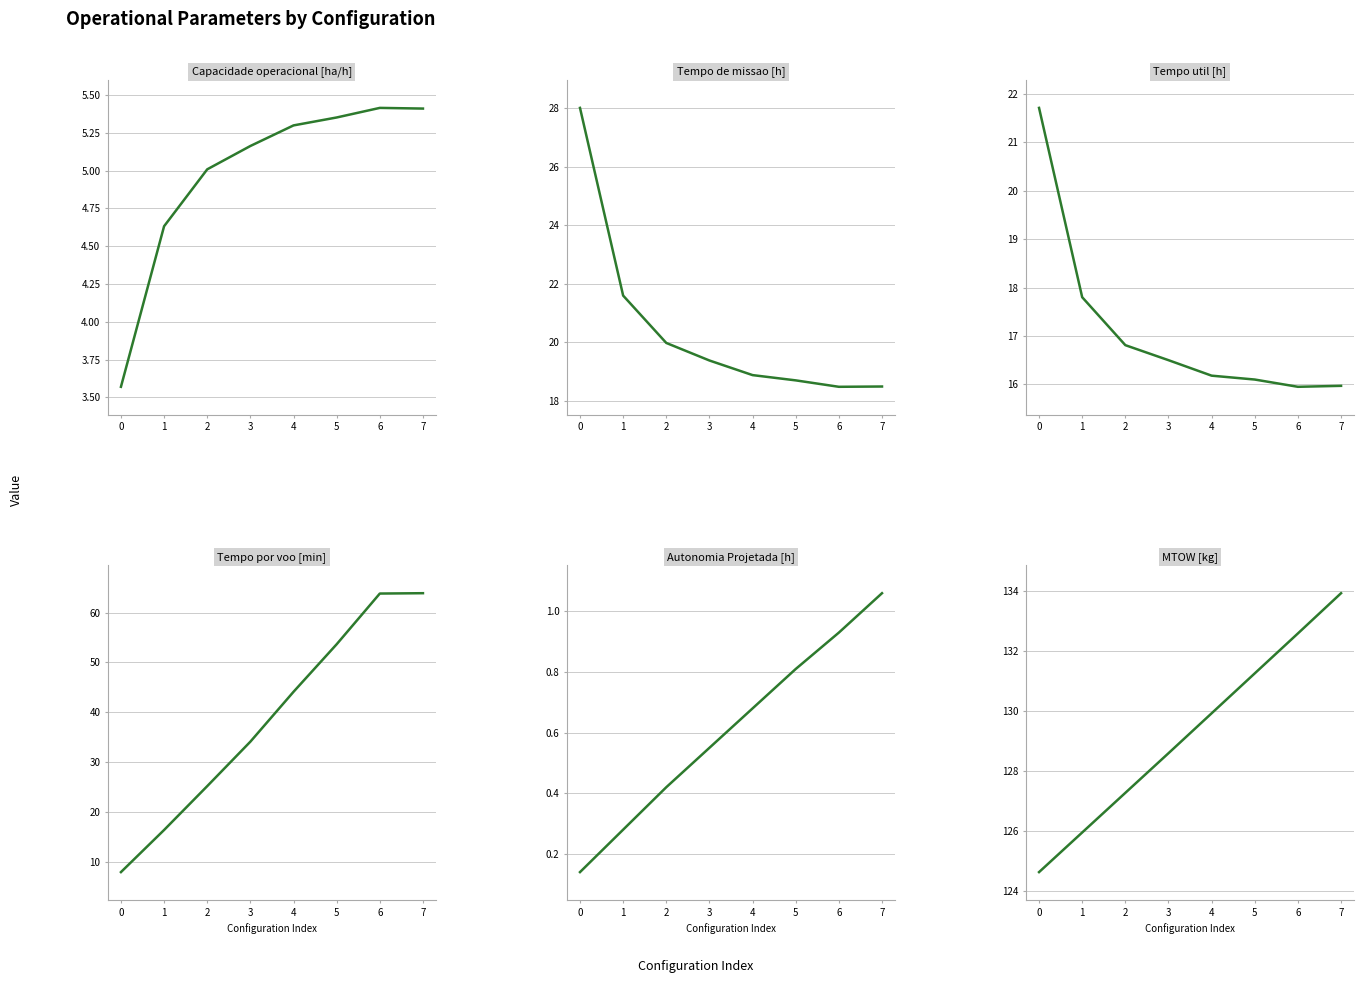

The Autonomia Projetada [h] series shows 0.3 at 7. True or false?

False